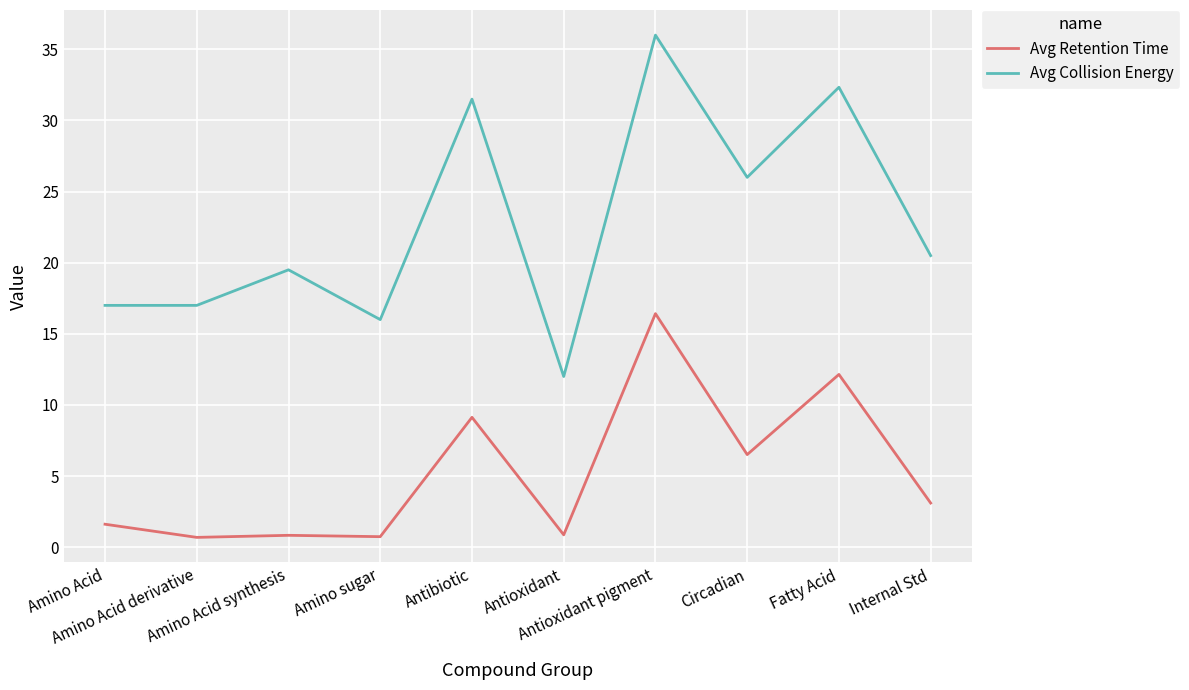

Rank the series by their average value, from lowest to highest.

Avg Retention Time, Avg Collision Energy